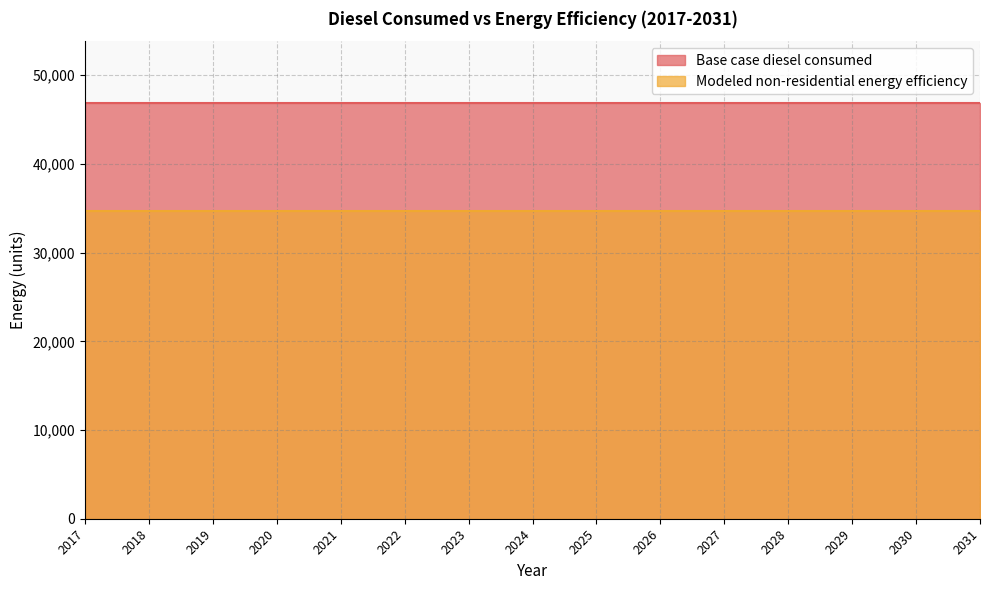

Rank the series by their maximum value, from highest to lowest.

Base case diesel consumed, Modeled non-residential energy efficiency